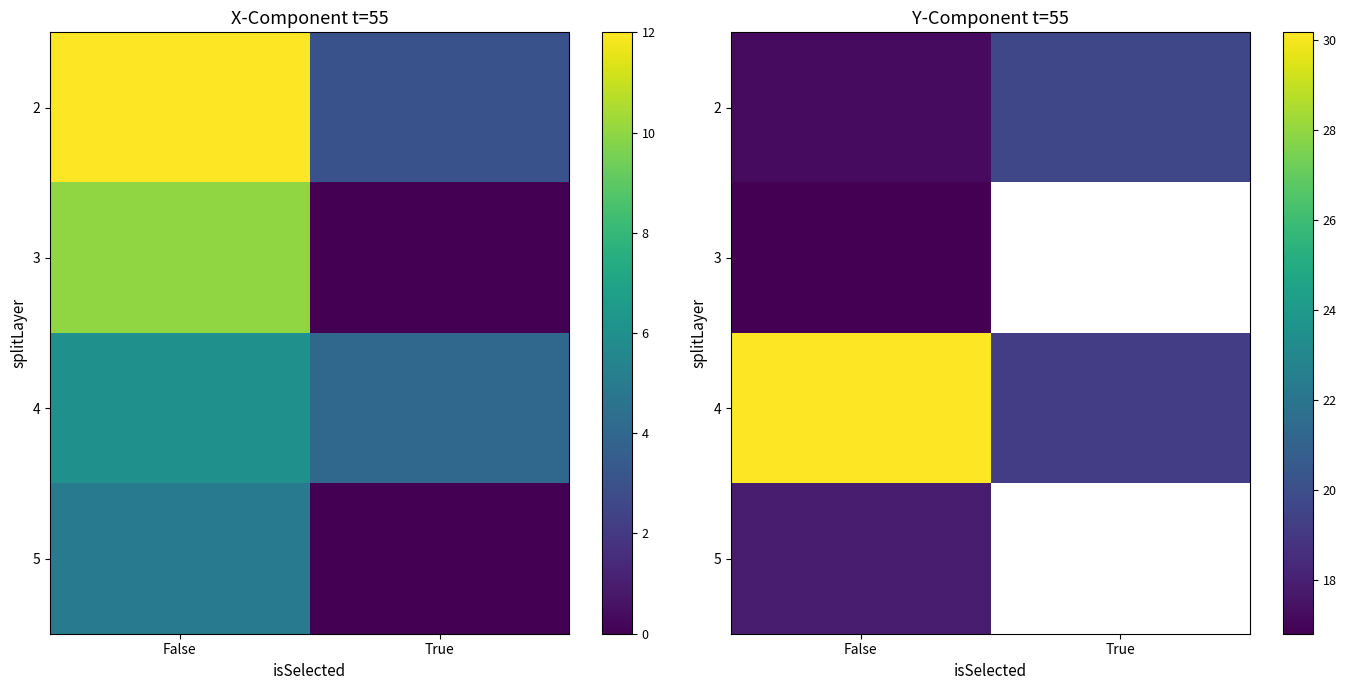

What is the difference between the 2 values at False and True?

2.5